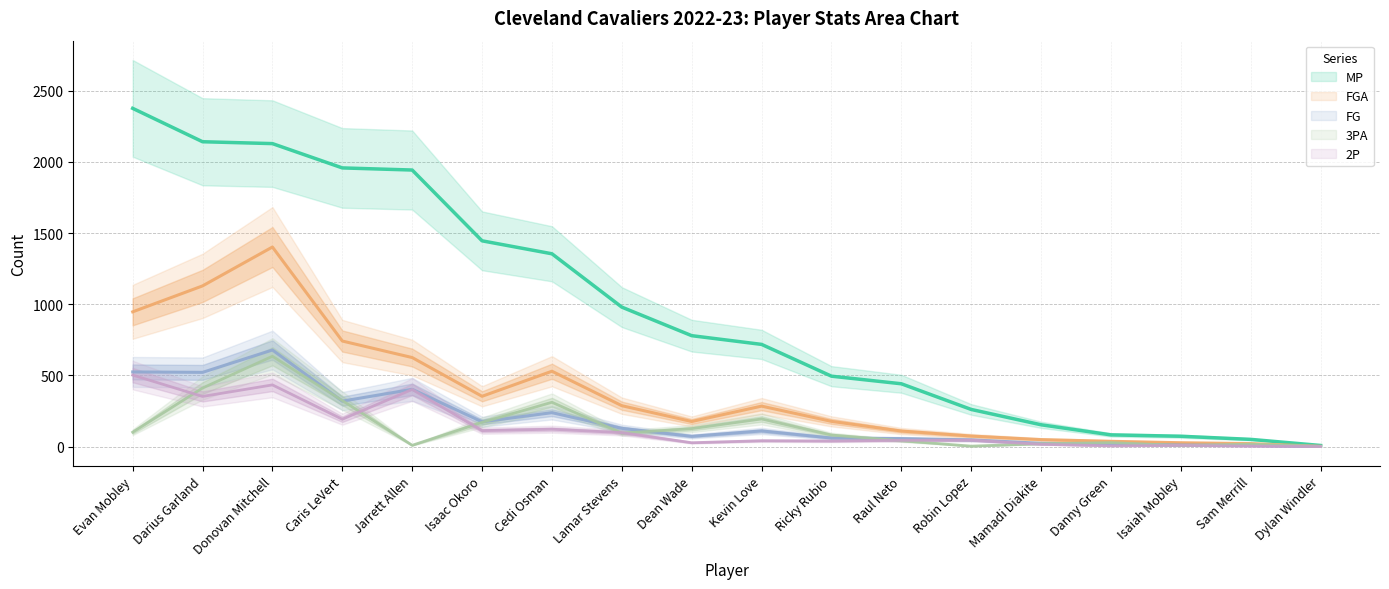

At how many categories does at least one series exceed 1028?

7